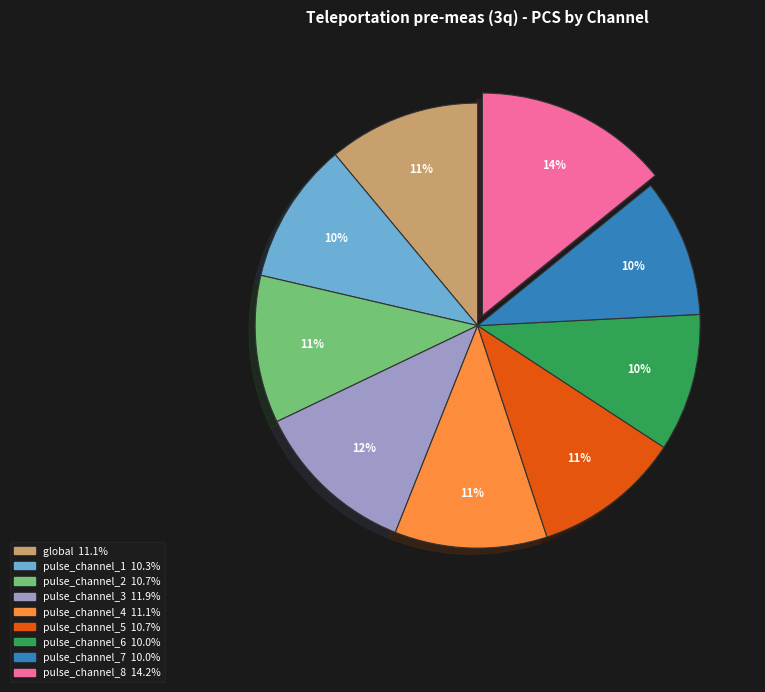

Combined, do pulse_channel_1 and global account for over 50%?

No